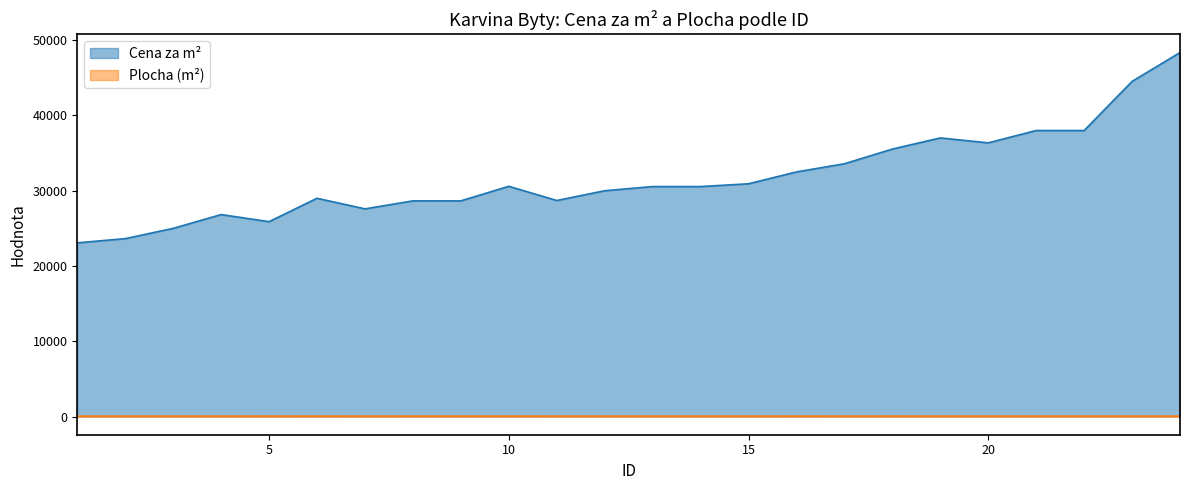

Which label corresponds to the smallest value in the chart?

10